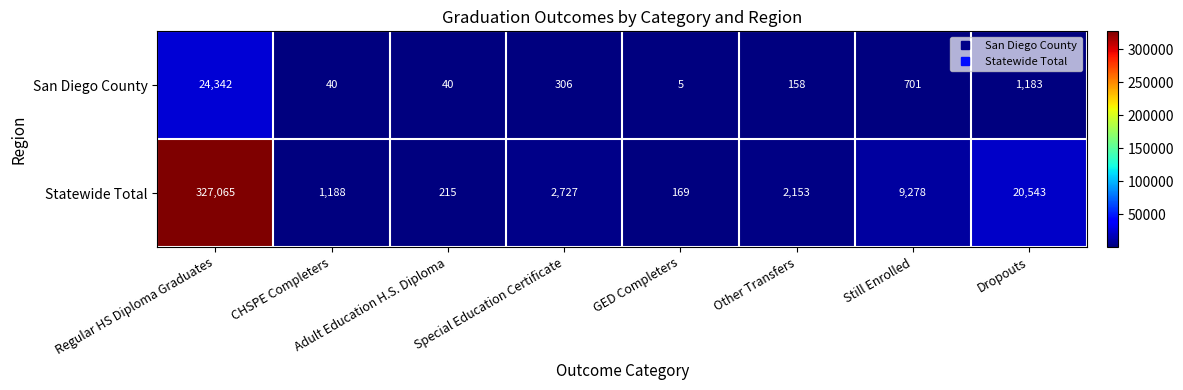

What is the approximate value of San Diego County at Regular HS Diploma Graduates?

24342